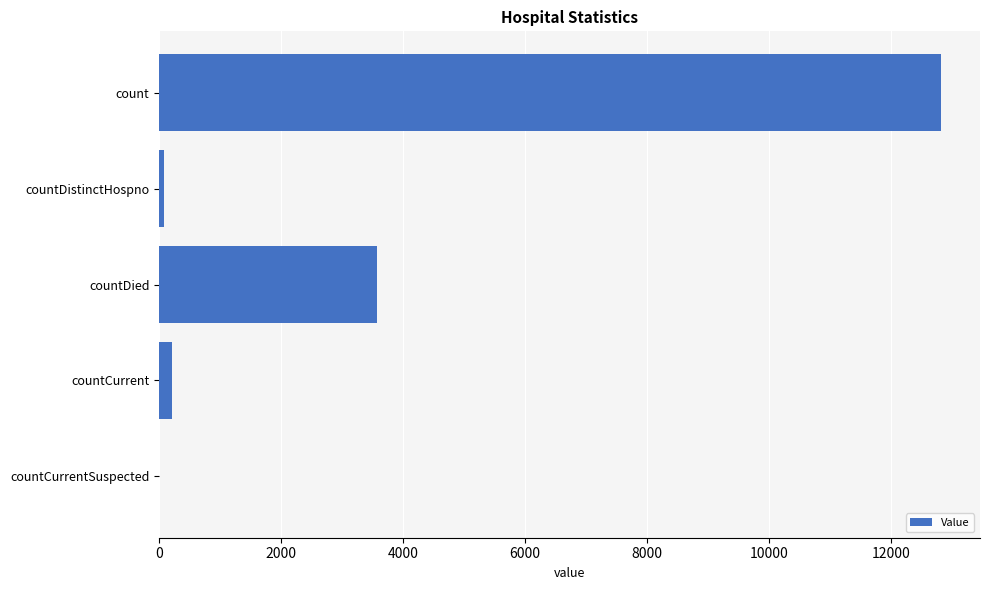

The chart shows a value of 4518 at count. True or false?

False